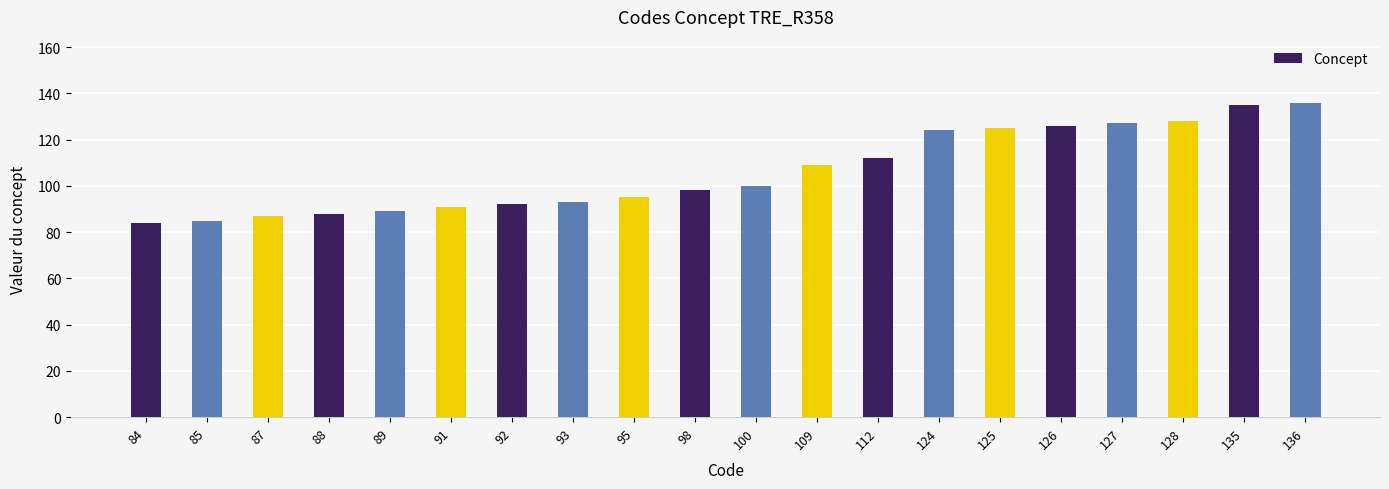

What is the sum of the values at 125 and 109?

234